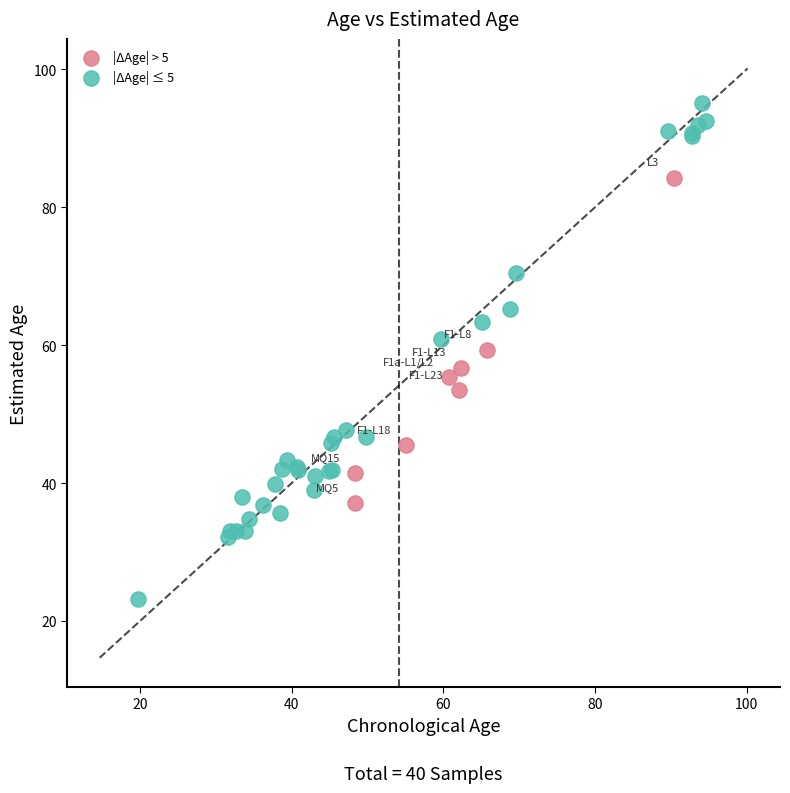

Which series has the widest spread of Y values?

|ΔAge| ≤ 5